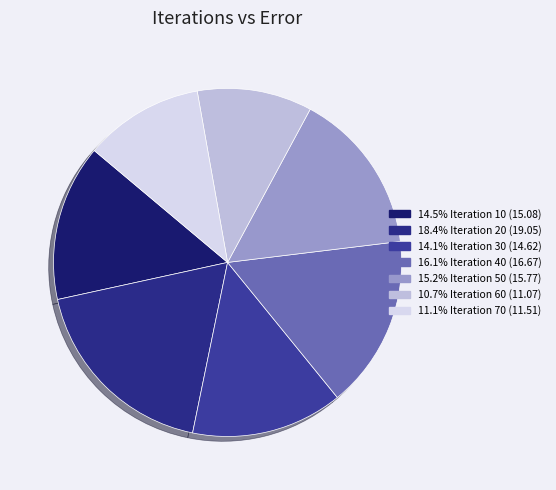

How many segments does this pie chart have?

7